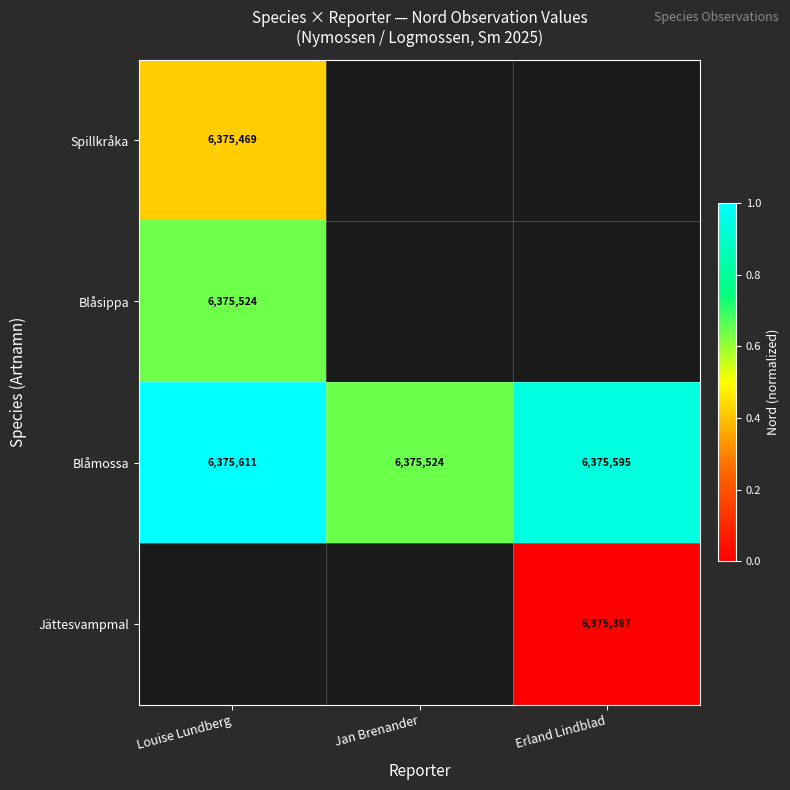

Is the value of Jättesvampmal at Erland Lindblad greater than the value of Blåmossa at Jan Brenander?

No